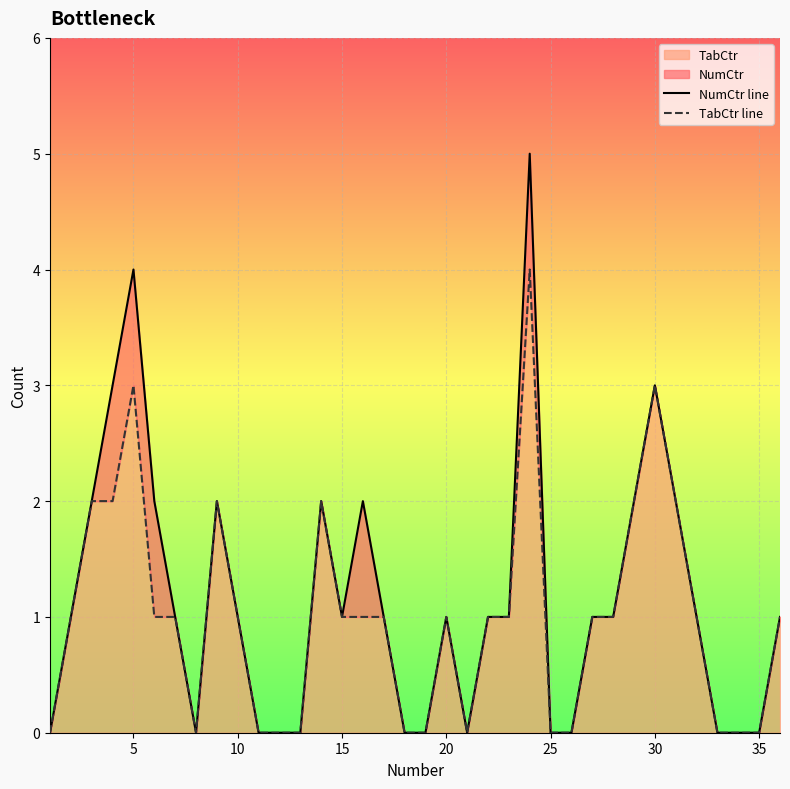

True or false: TabCtr has a value of 2 at 10.

False